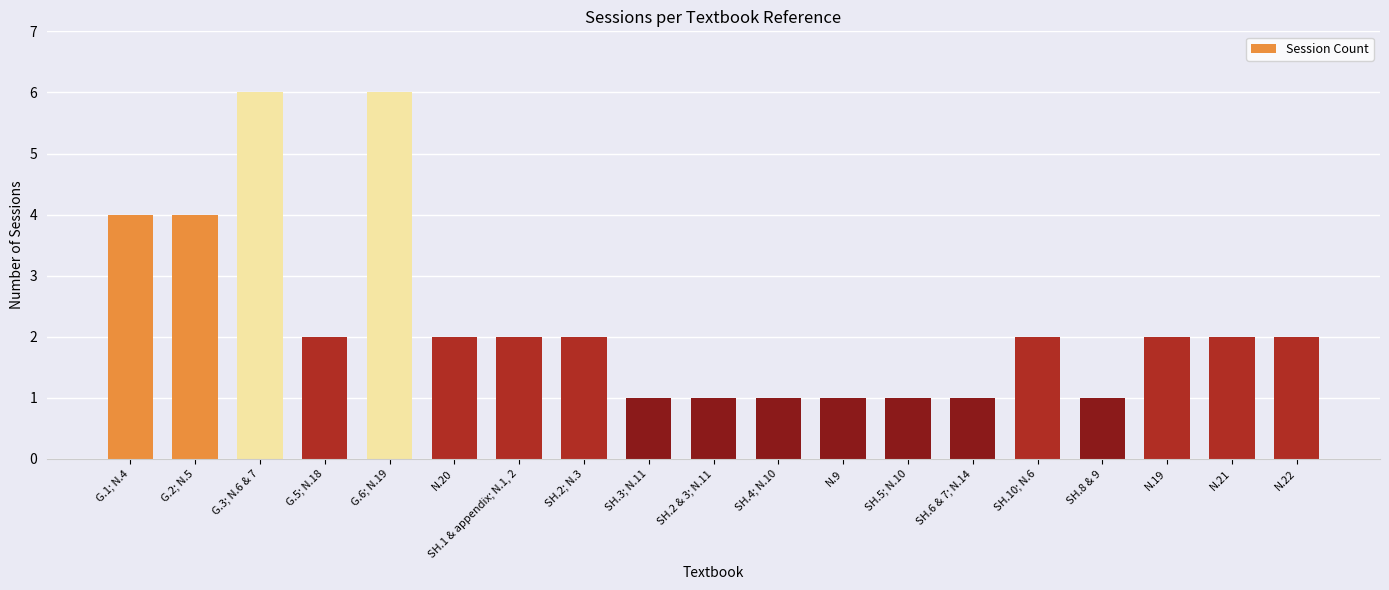

What is the greatest value displayed?

6